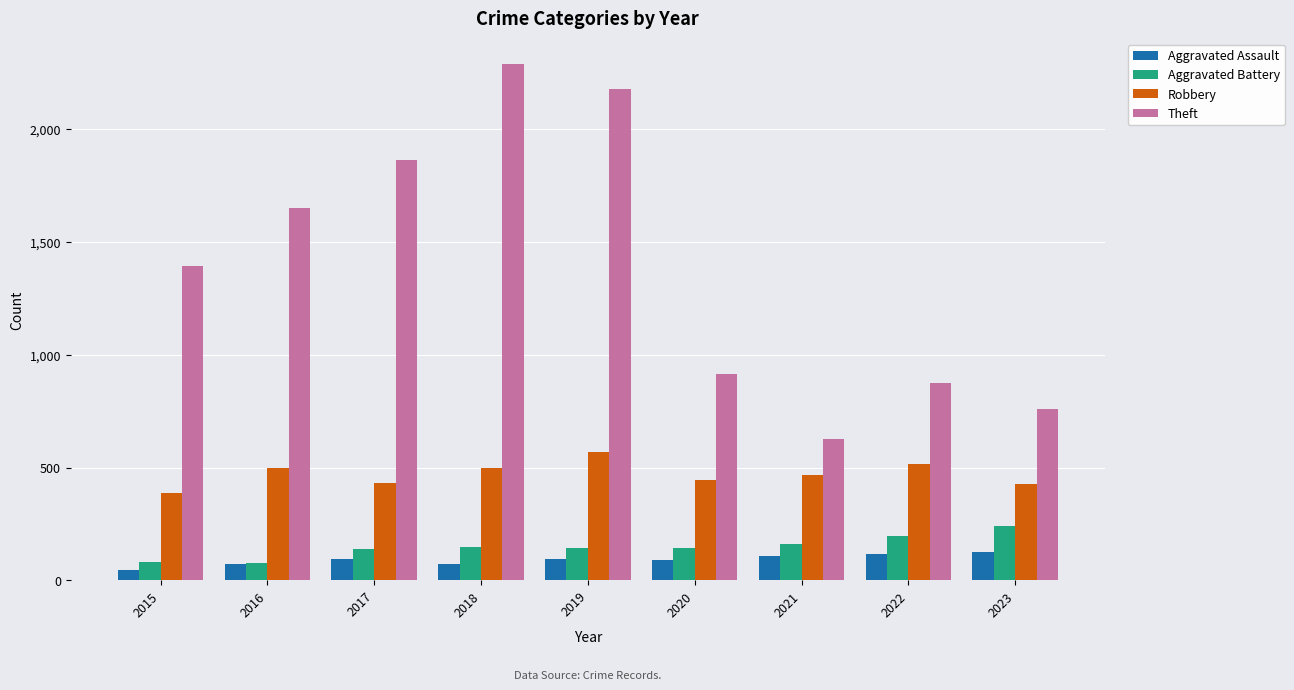

At which label does Robbery first exceed 466?

2016